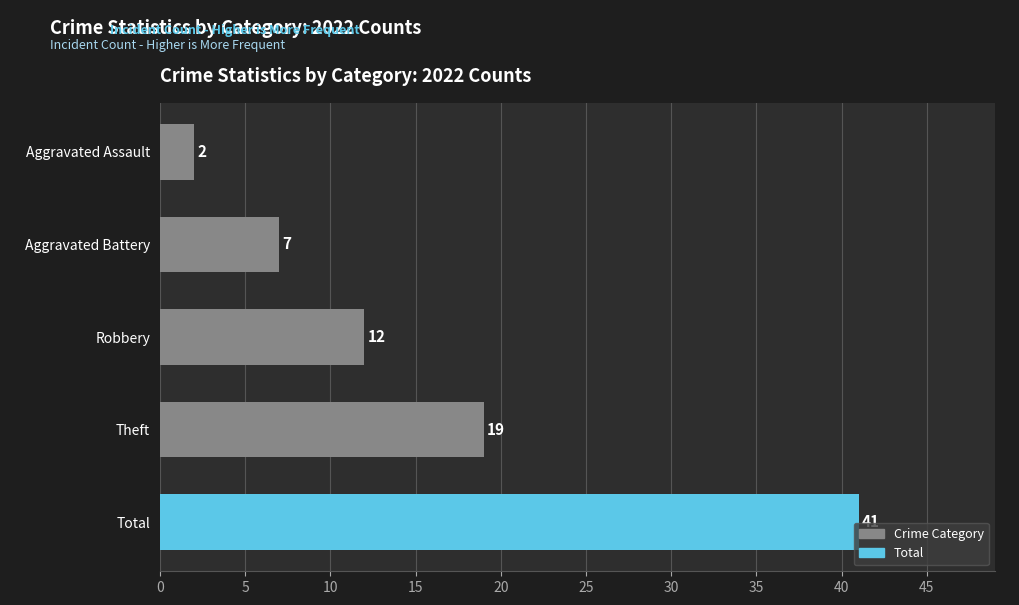

What is the maximum value shown in the chart?

41